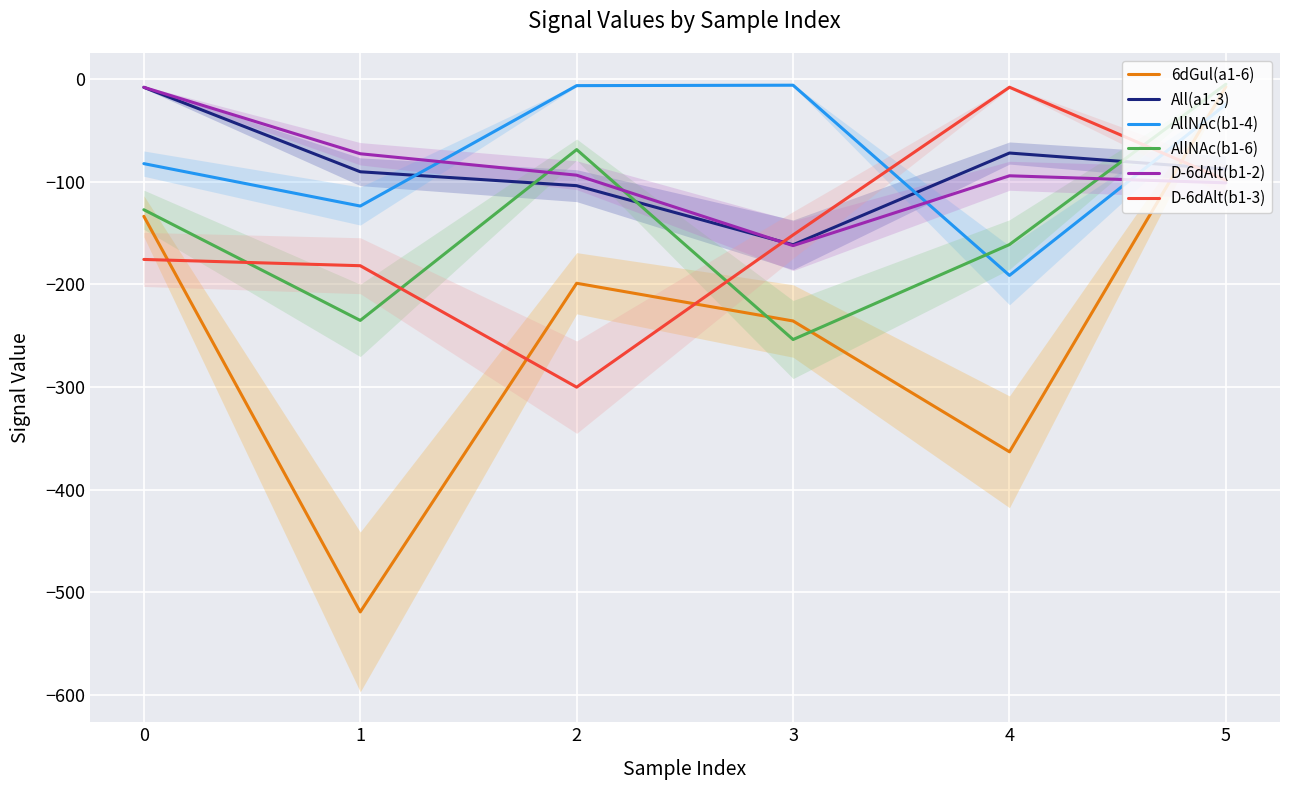

What is the difference between the maximum and minimum values in the D-6dAlt(b1-2) series?

154.3